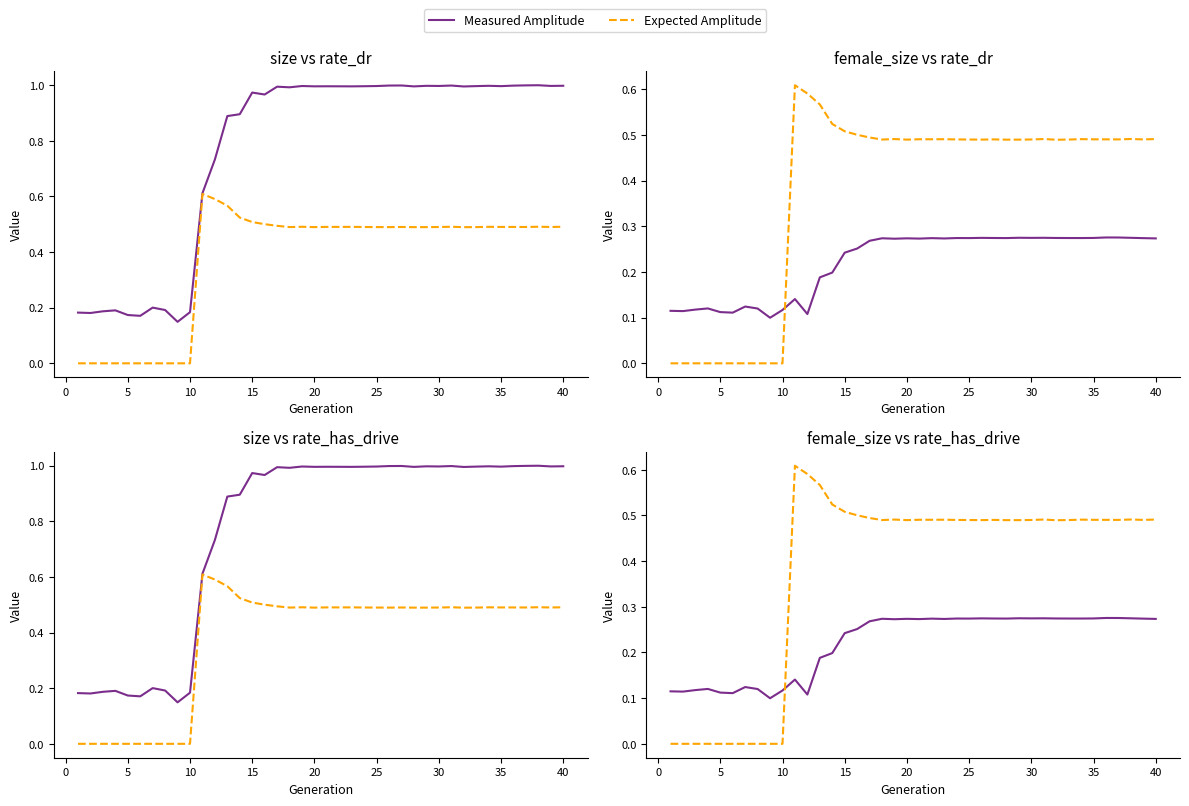

Reading left to right, extract all data points from this chart.

Measured Amplitude: 0.1	0.1	0.1	0.1	0.1	0.1	0.1	0.1	0.1	0.1	0.1	0.1	0.2	0.2	0.2	0.3	0.3	0.3	0.3	0.3	0.3	0.3	0.3	0.3	0.3	0.3	0.3	0.3	0.3	0.3	0.3	0.3	0.3	0.3	0.3	0.3	0.3	0.3	0.3	0.3
Expected Amplitude: 0.0	0.0	0.0	0.0	0.0	0.0	0.0	0.0	0.0	0.0	0.6	0.6	0.6	0.5	0.5	0.5	0.5	0.5	0.5	0.5	0.5	0.5	0.5	0.5	0.5	0.5	0.5	0.5	0.5	0.5	0.5	0.5	0.5	0.5	0.5	0.5	0.5	0.5	0.5	0.5